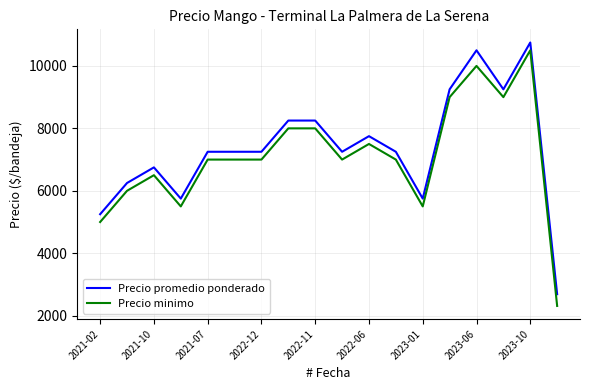

Which series has the widest spread of values?

Precio minimo